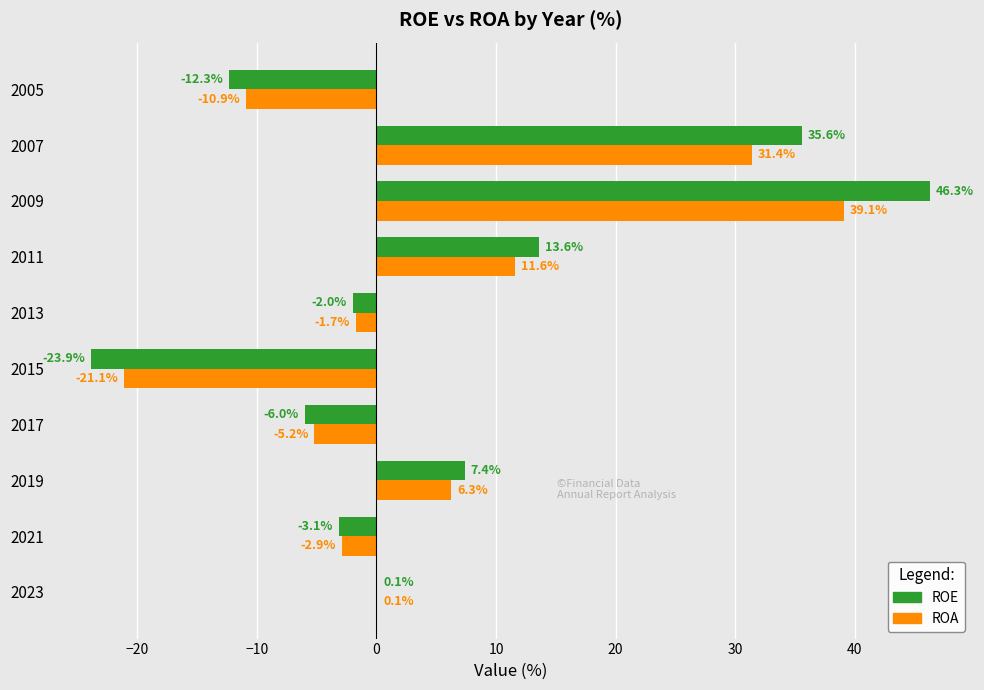

At which label does ROE reach its peak?

2009